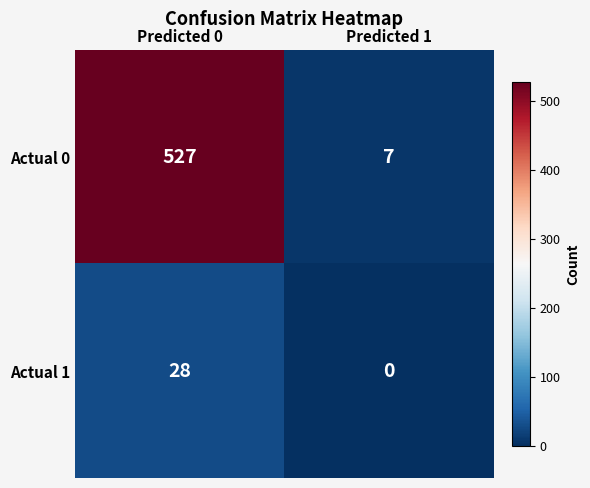

Which label corresponds to the largest value in the chart?

Predicted 0